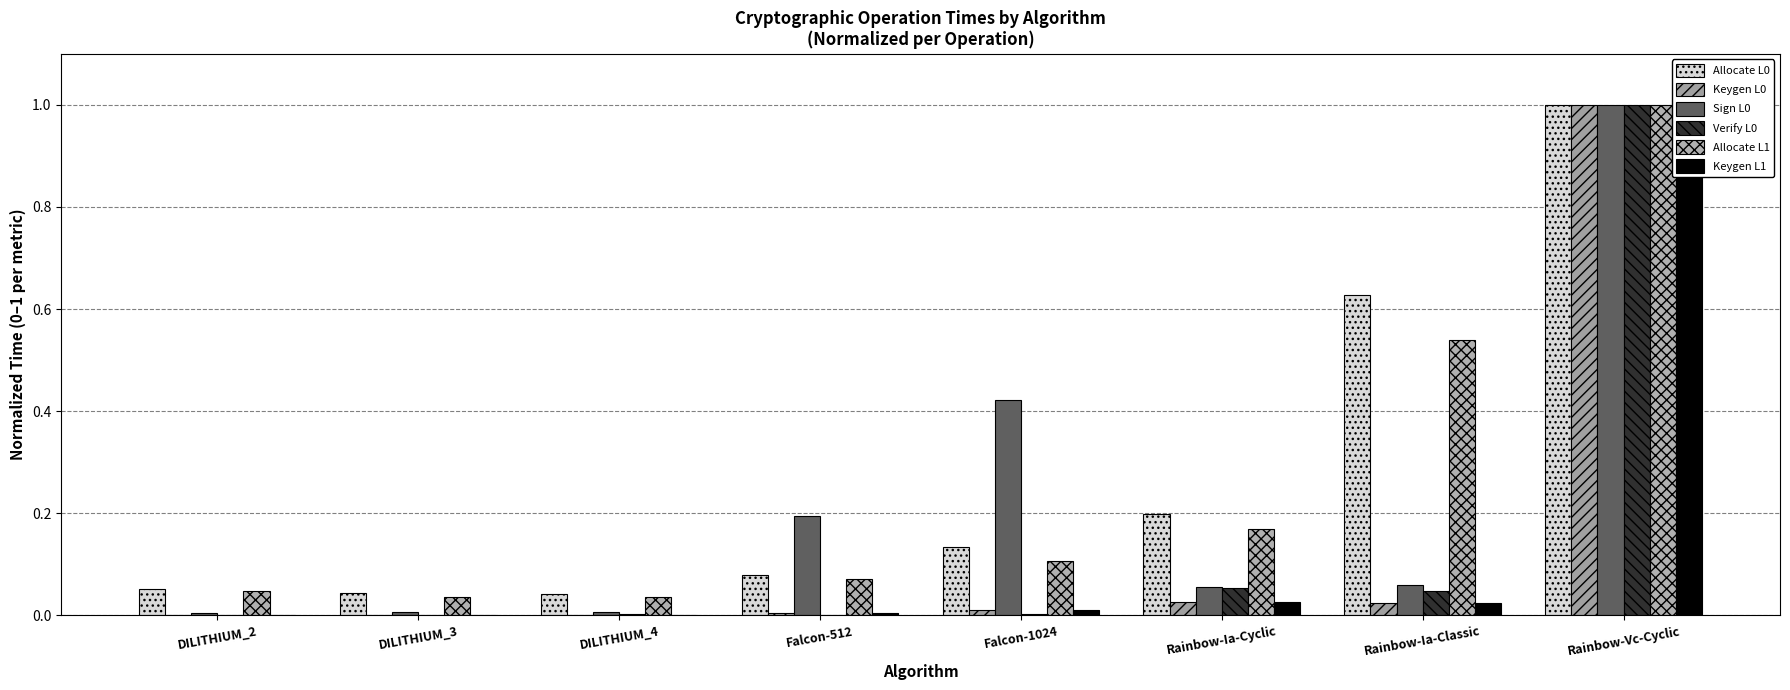

Reading right to left, what are all the values shown in this chart?

Allocate L0: 1.0	0.6	0.2	0.1	0.1	0.0	0.0	0.1
Keygen L0: 1.0	0.0	0.0	0.0	0.0	0.0	0.0	0.0
Sign L0: 1.0	0.1	0.1	0.4	0.2	0.0	0.0	0.0
Verify L0: 1.0	0.0	0.1	0.0	0.0	0.0	0.0	0.0
Allocate L1: 1.0	0.5	0.2	0.1	0.1	0.0	0.0	0.0
Keygen L1: 1.0	0.0	0.0	0.0	0.0	0.0	0.0	0.0